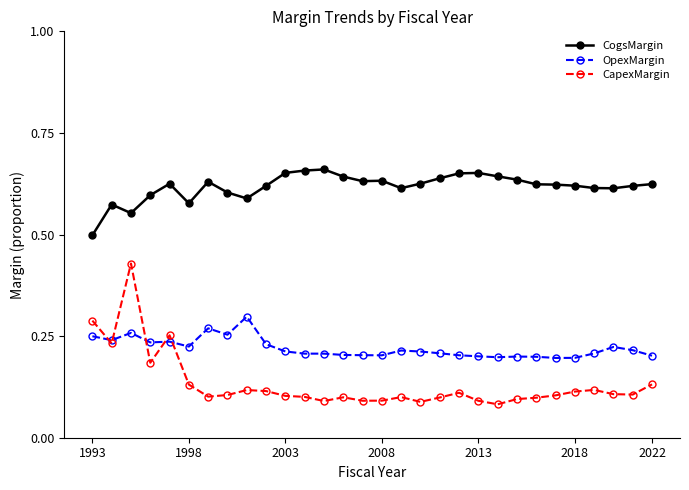

How many CapexMargin values are between 0 and 1?

30